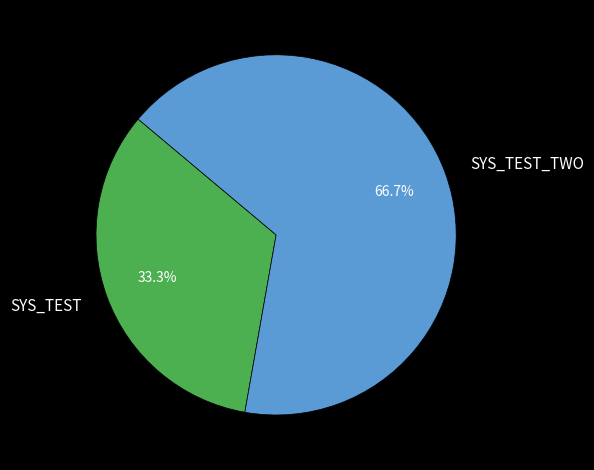

What percentage is the SYS_TEST slice, to the nearest percent?

33%